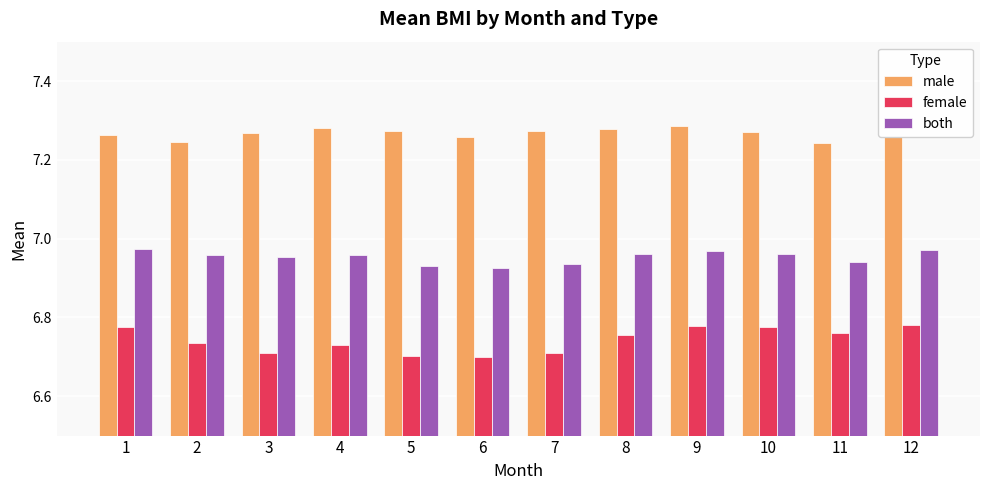

What is the spread (max minus min) of values at 2?

0.5